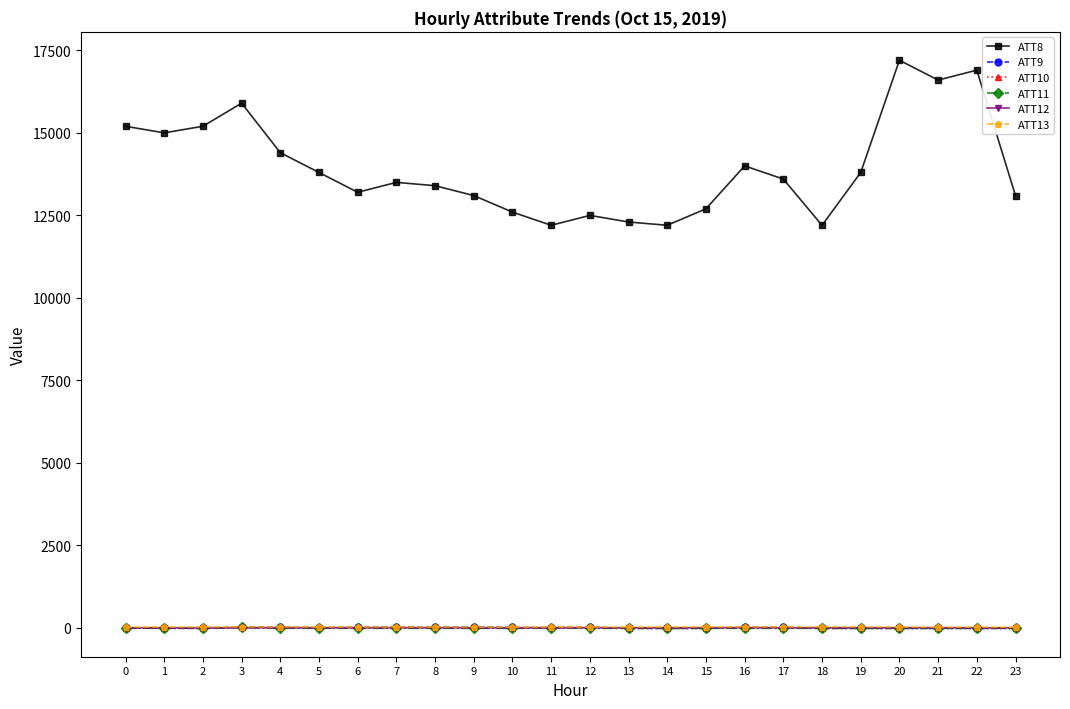

True or false: ATT8 and ATT13 cross at least once.

False